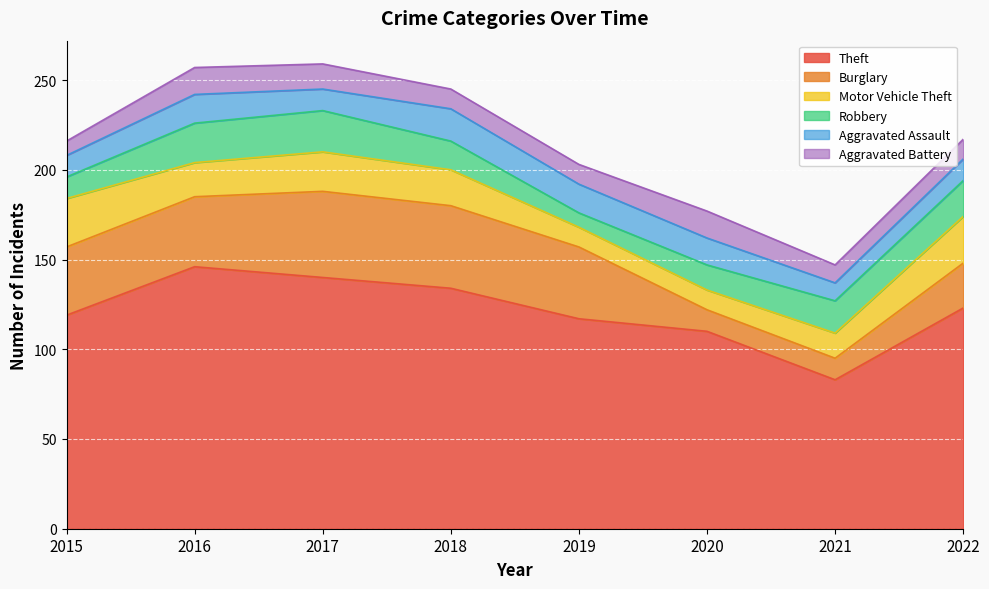

Is it true that Motor Vehicle Theft equals 14 at 2021?

True